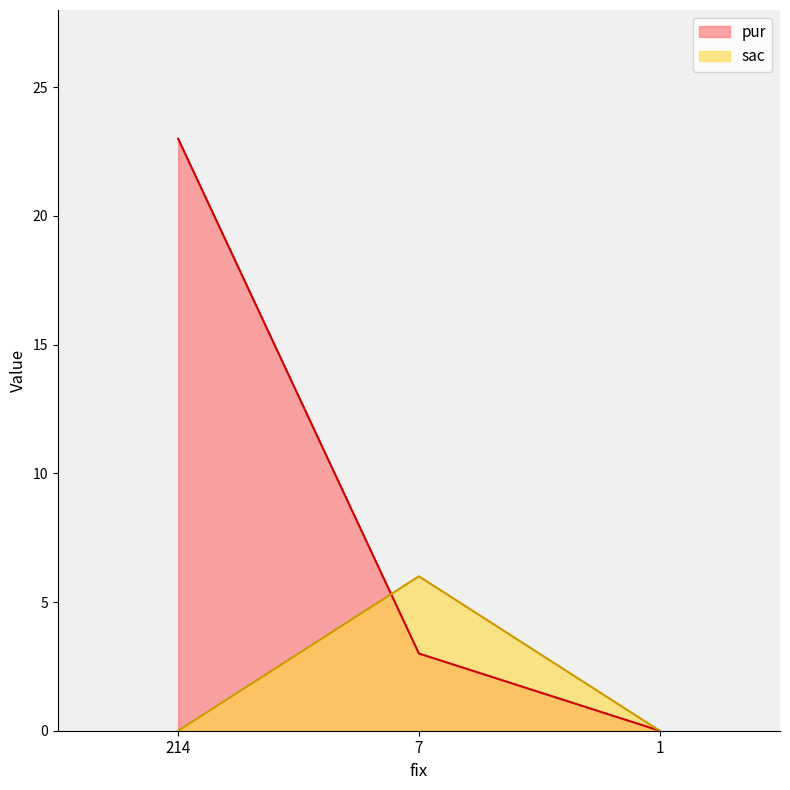

The sac series shows 6 at 7. True or false?

True